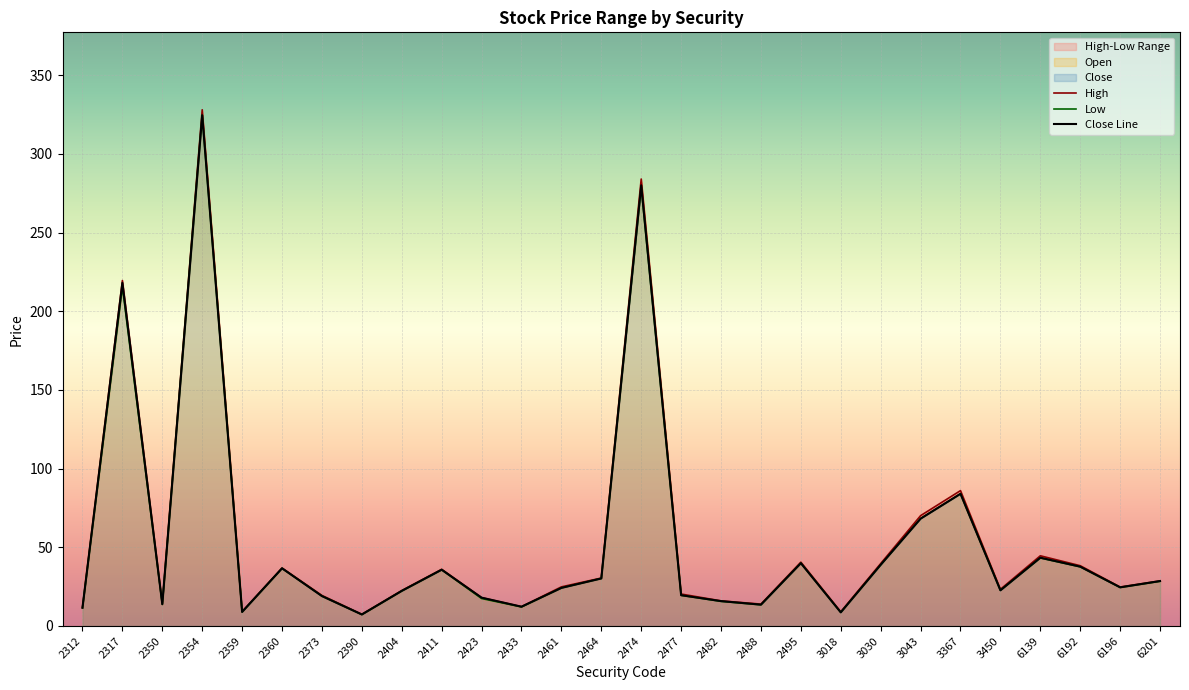

What is the difference between the highest and lowest values at 2359?

0.2